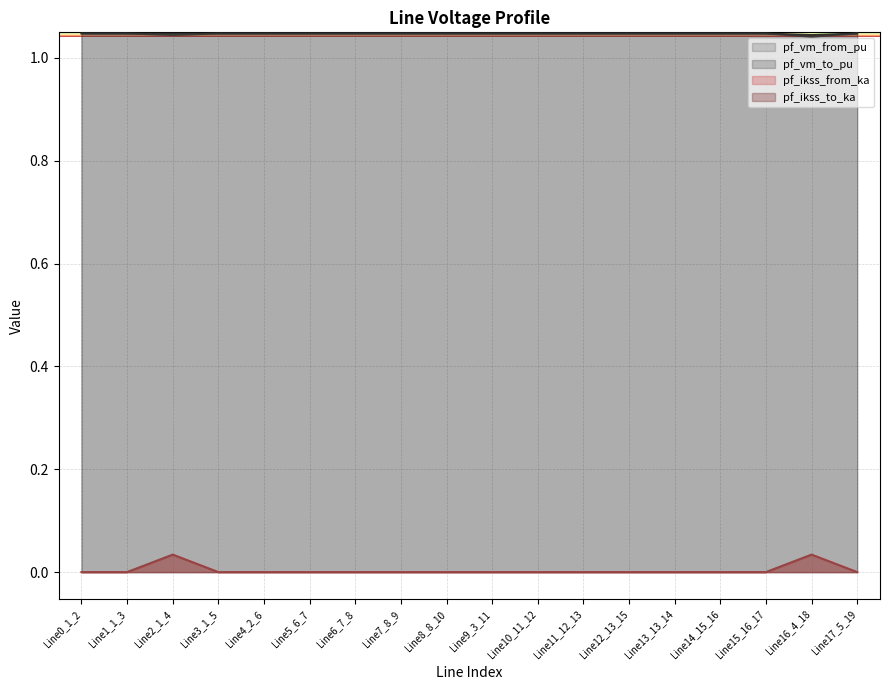

Which label corresponds to the largest value in the chart?

Line0_1_2